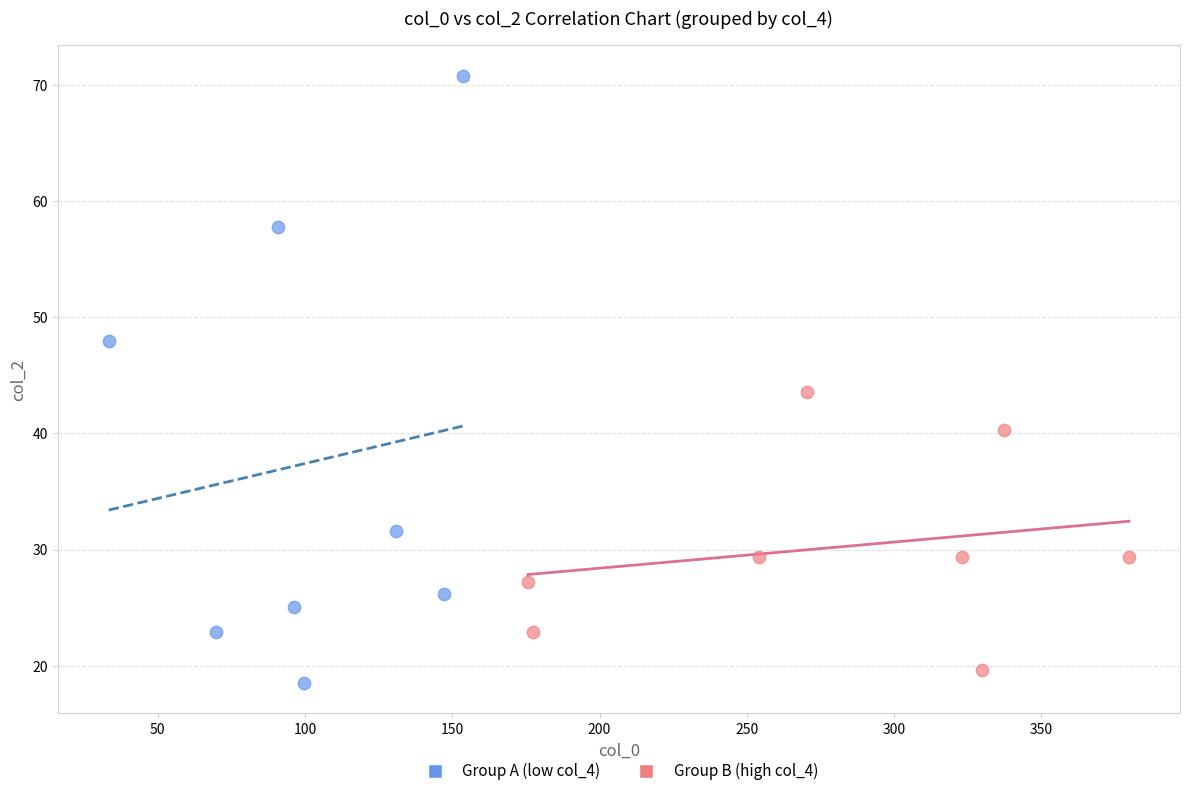

Which series reaches the maximum Y coordinate?

Group A (low col_4)